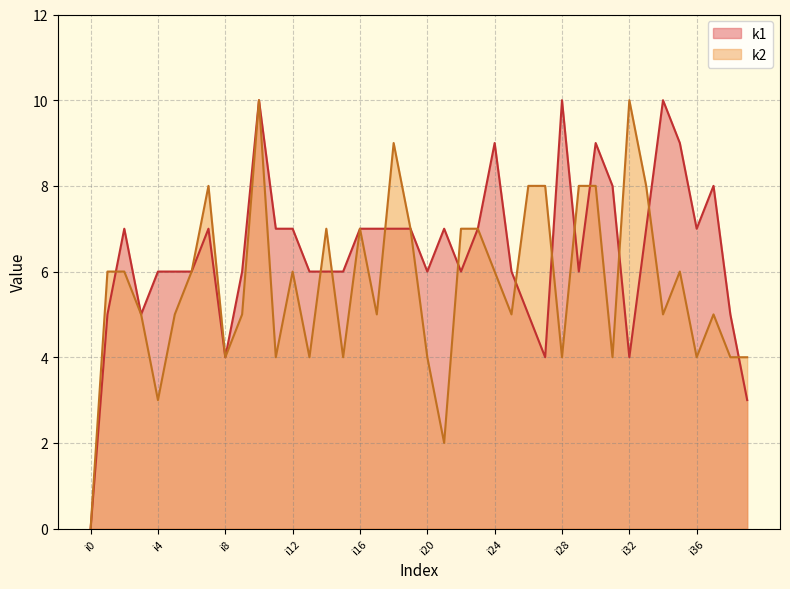

Is the value of k2 at i34 greater than the value of k1 at i23?

No